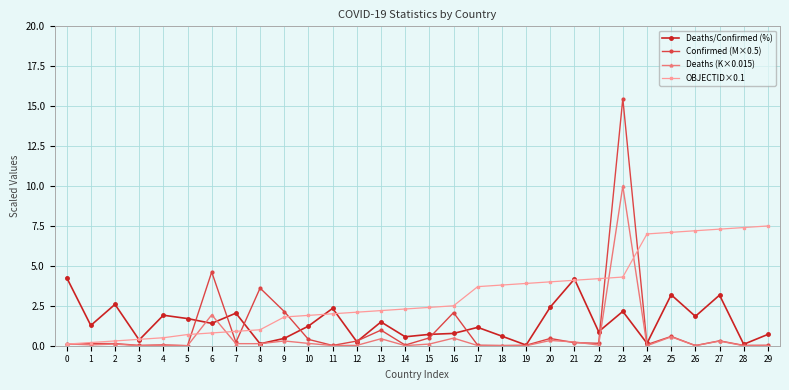

True or false: OBJECTID×0.1 has a value of 7.4 at 28.

True